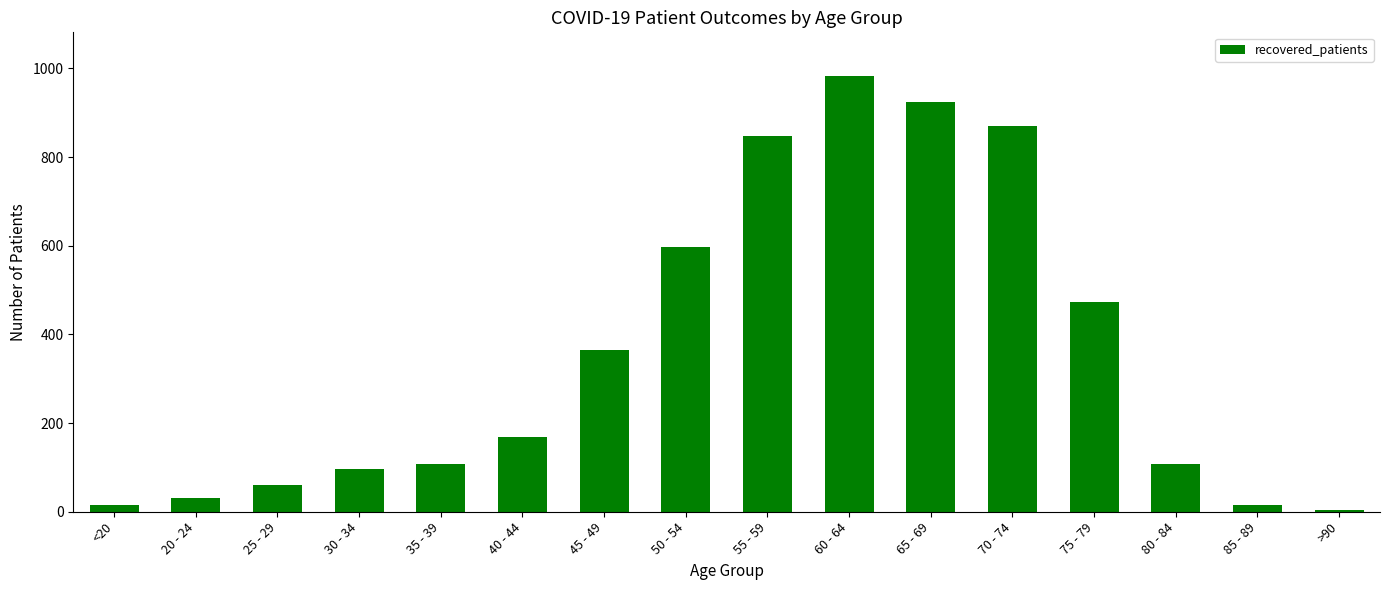

True or false: the data shows 60 at 25 - 29.

True